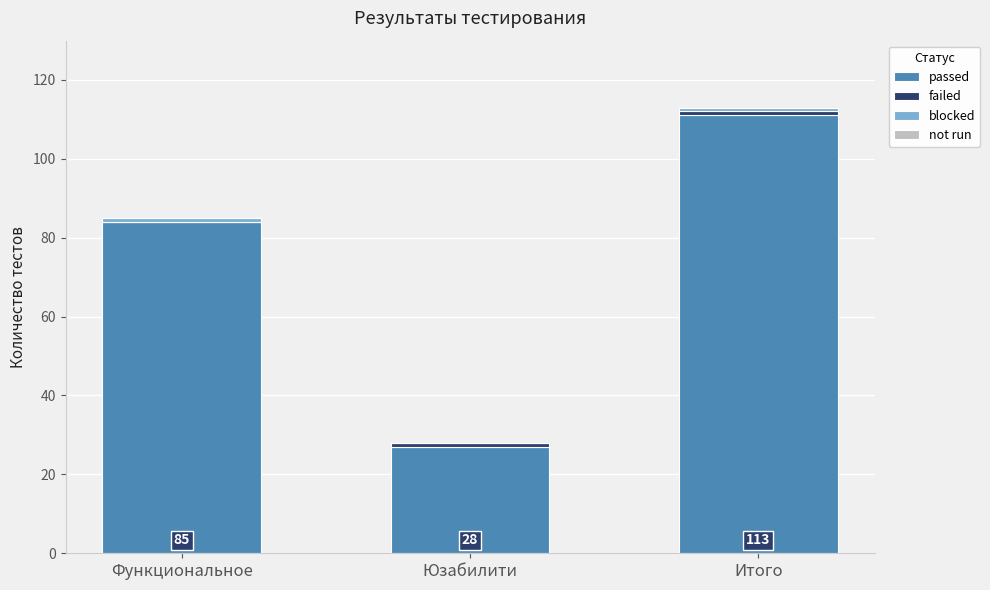

What is the sum of all passed values?

222